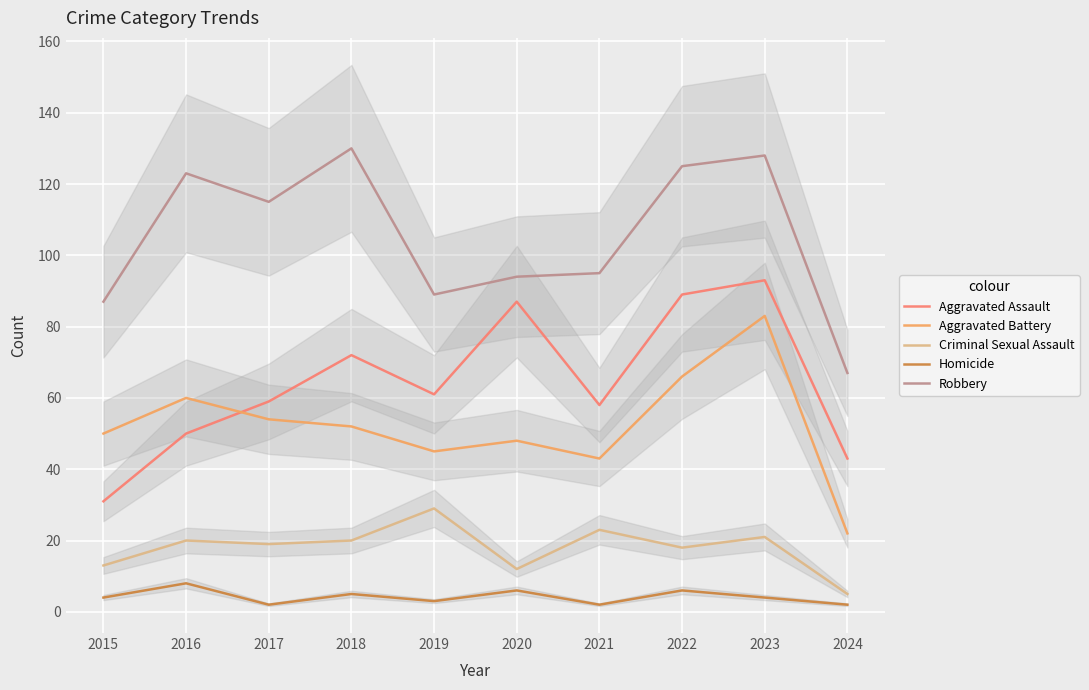

The value of Aggravated Assault at 2020 is 154. True or false?

False